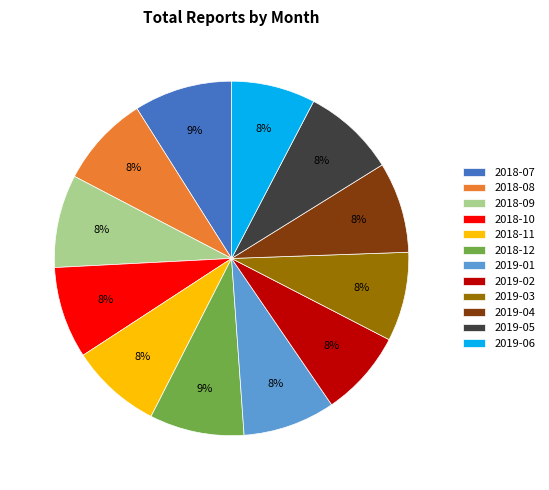

Is it true that 2018-07 is 14% of the pie?

False